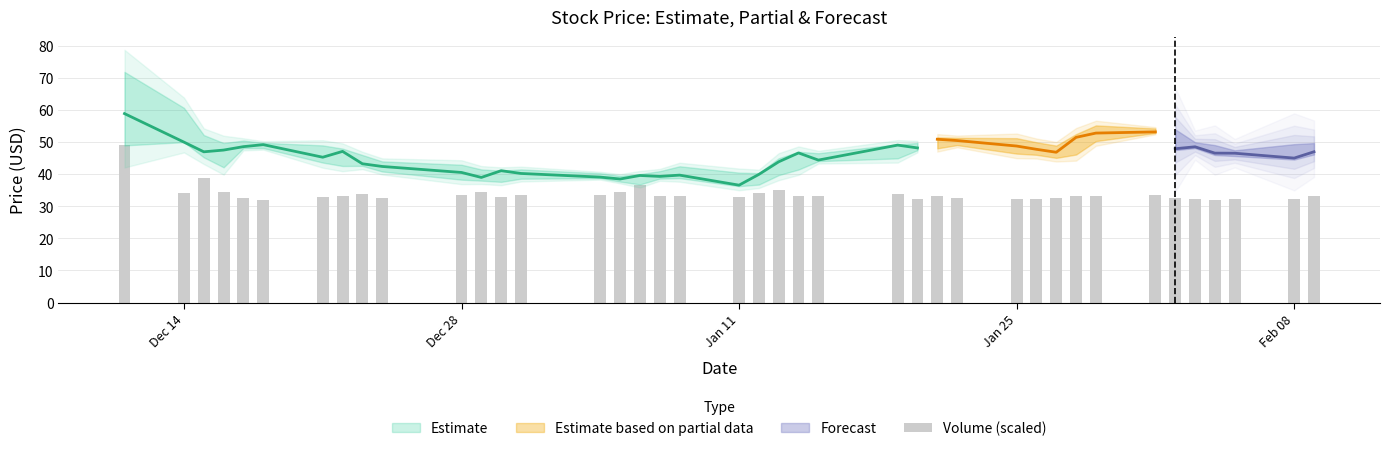

How many values are below 33?

15